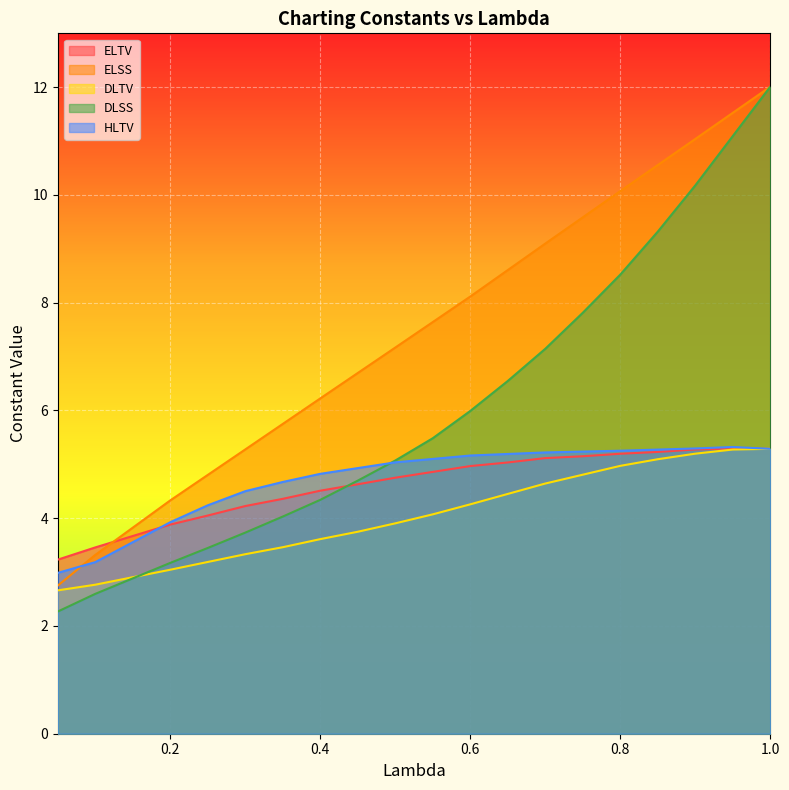

What is the label of the 10th point from the left?

0.5